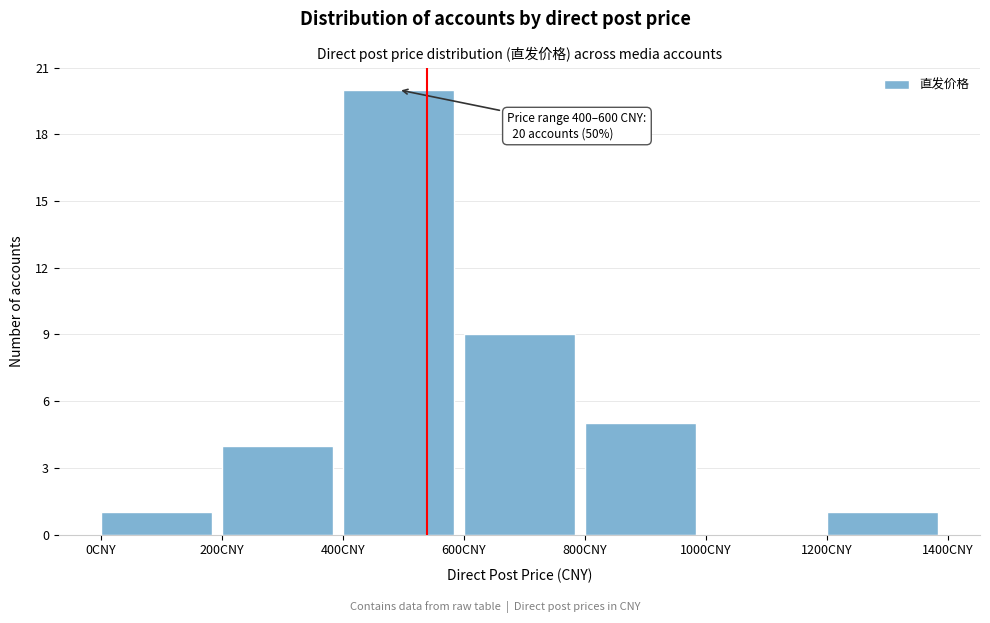

Over which range of the x-axis is the bar tallest?

400 to 600